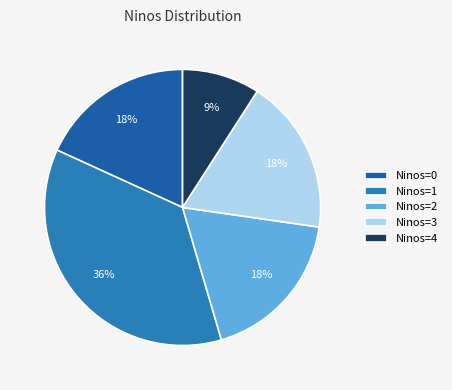

Approximately how many times larger is the value at Ninos=1 compared to Ninos=4?

4.0